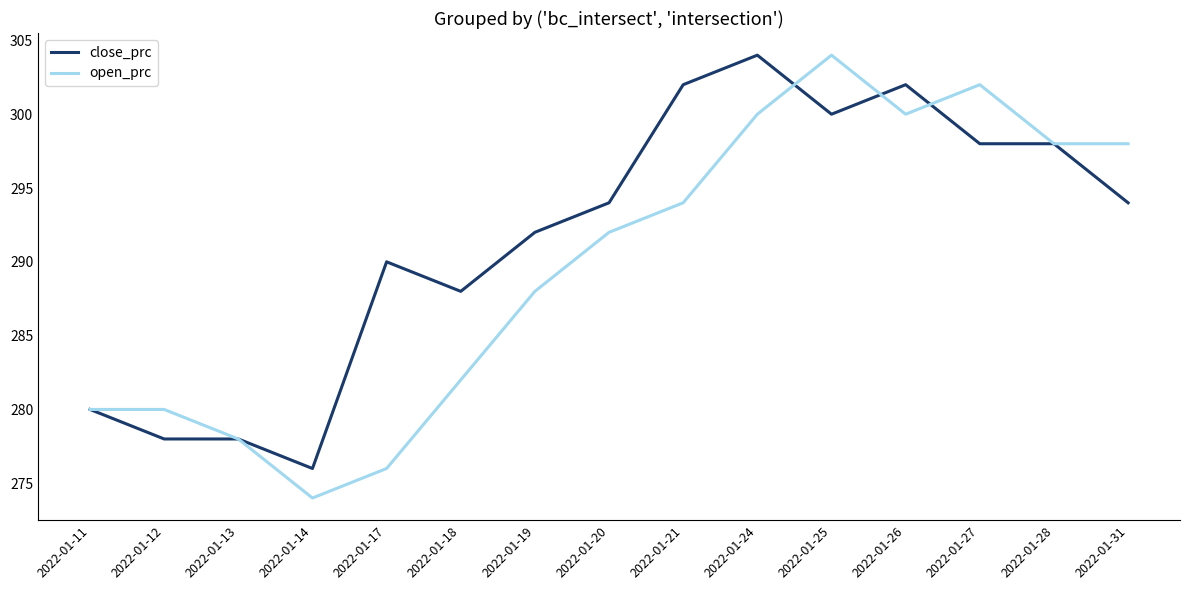

True or false: open_prc and close_prc cross at least once.

True